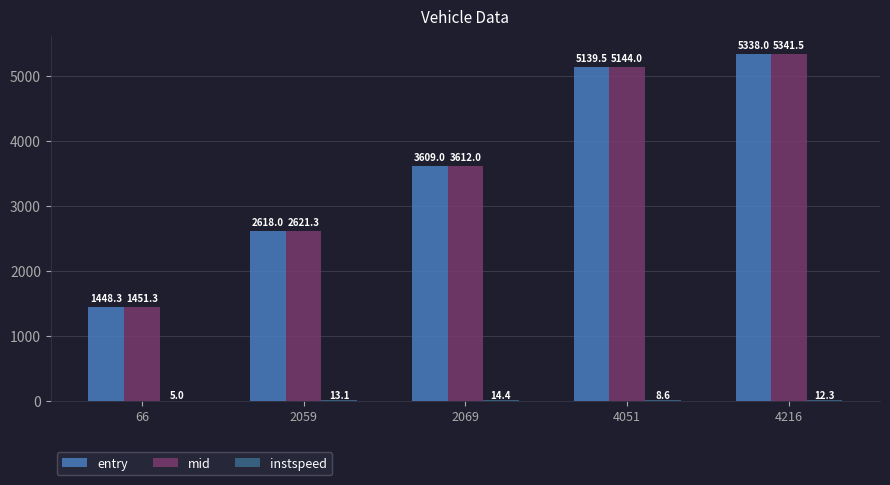

Are the bars grouped side by side (vs. stacked)?

Yes